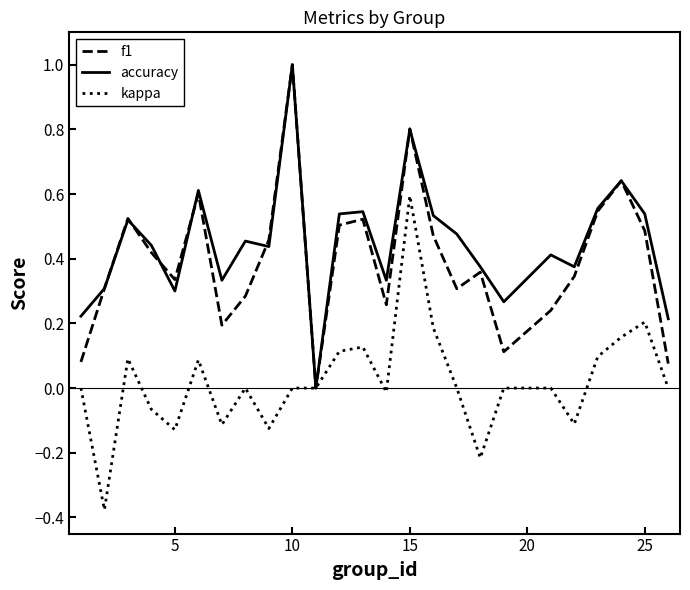

What is the greatest value displayed?

1.0